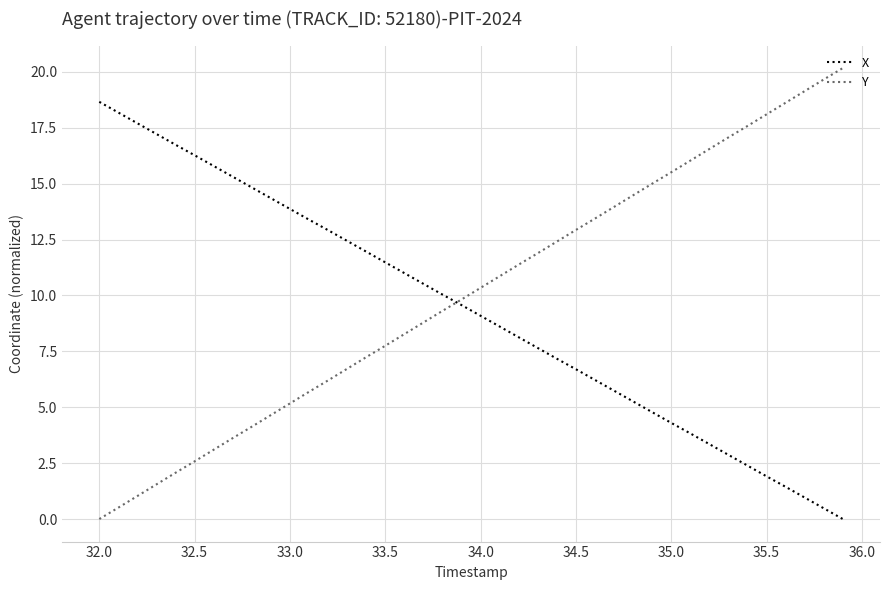

What is the difference between the maximum and minimum values in the Y series?

20.2